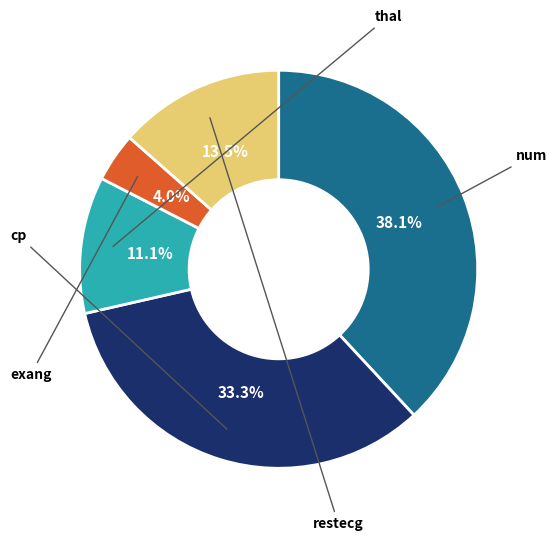

Does thal represent more than half of the total?

No